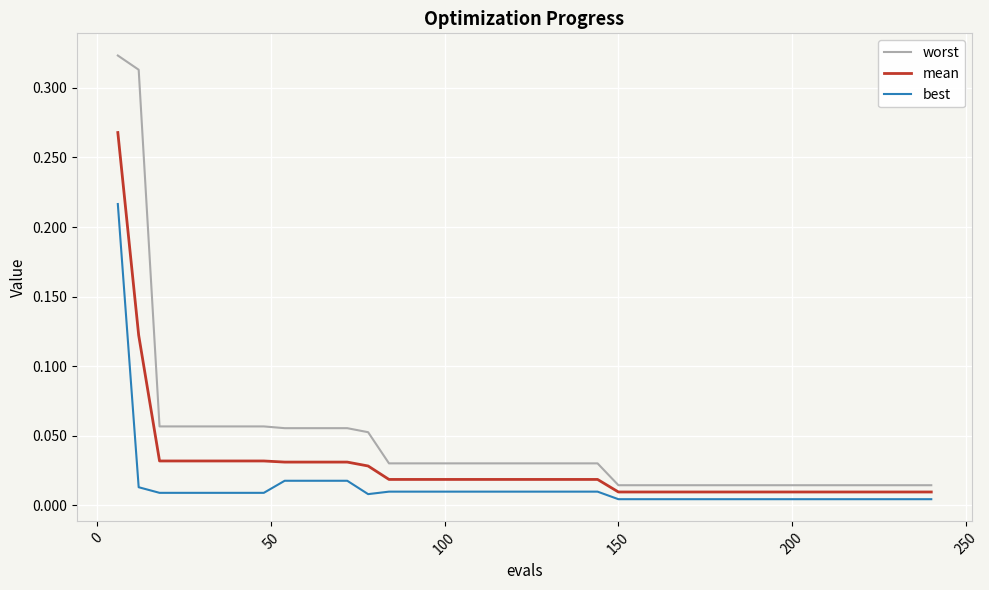

At how many categories does at least one series exceed 0?

40